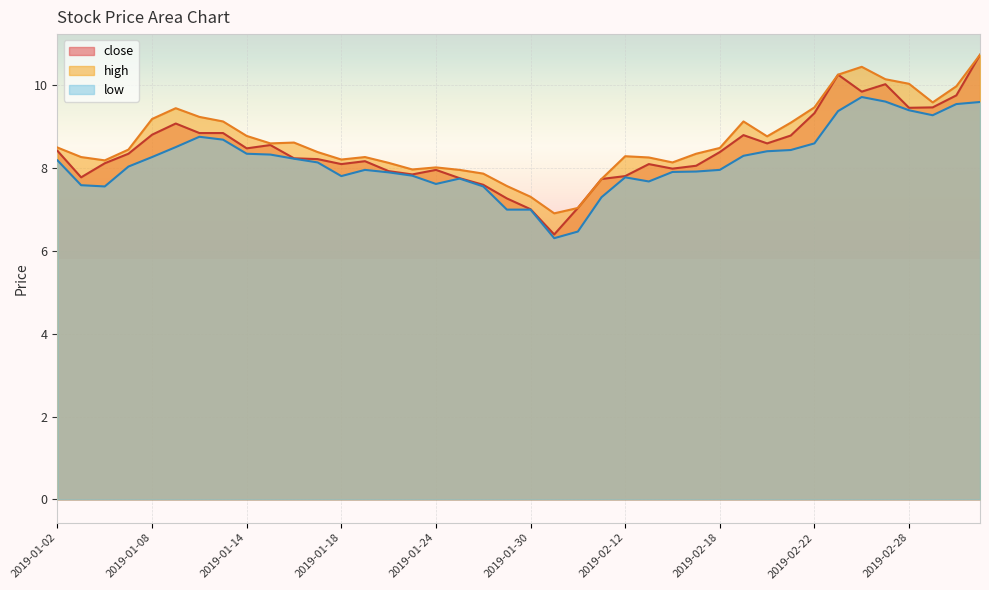

Which series has the largest range (max minus min)?

close